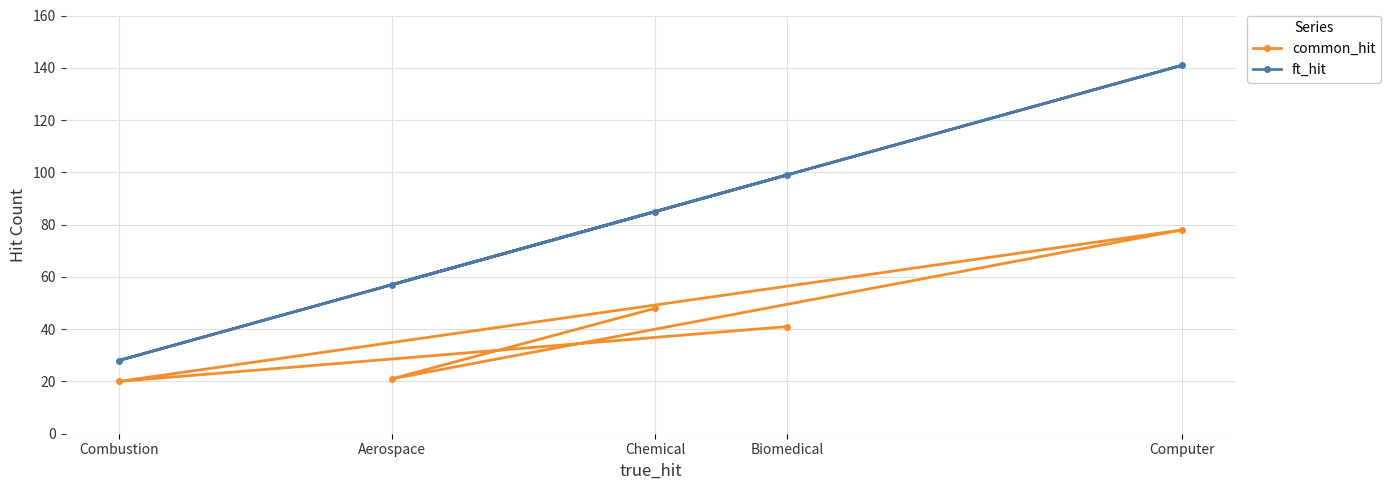

At which label is ft_hit closest to 84?

Chemical